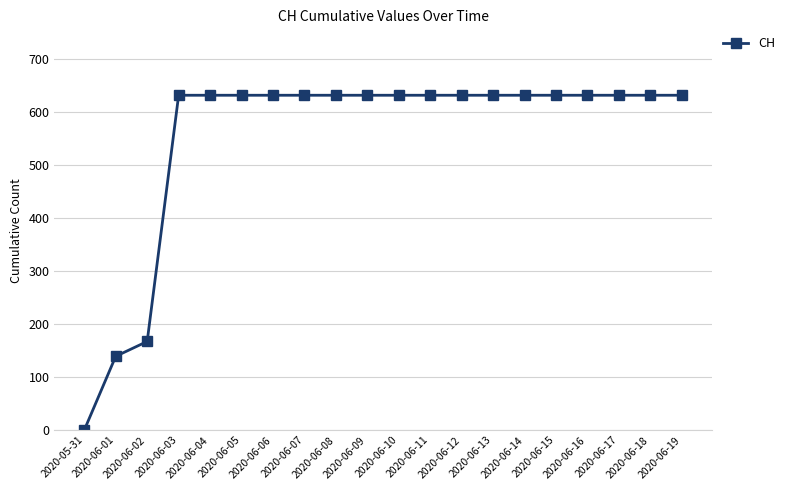

Does the chart display data point markers on the line(s)?

Yes